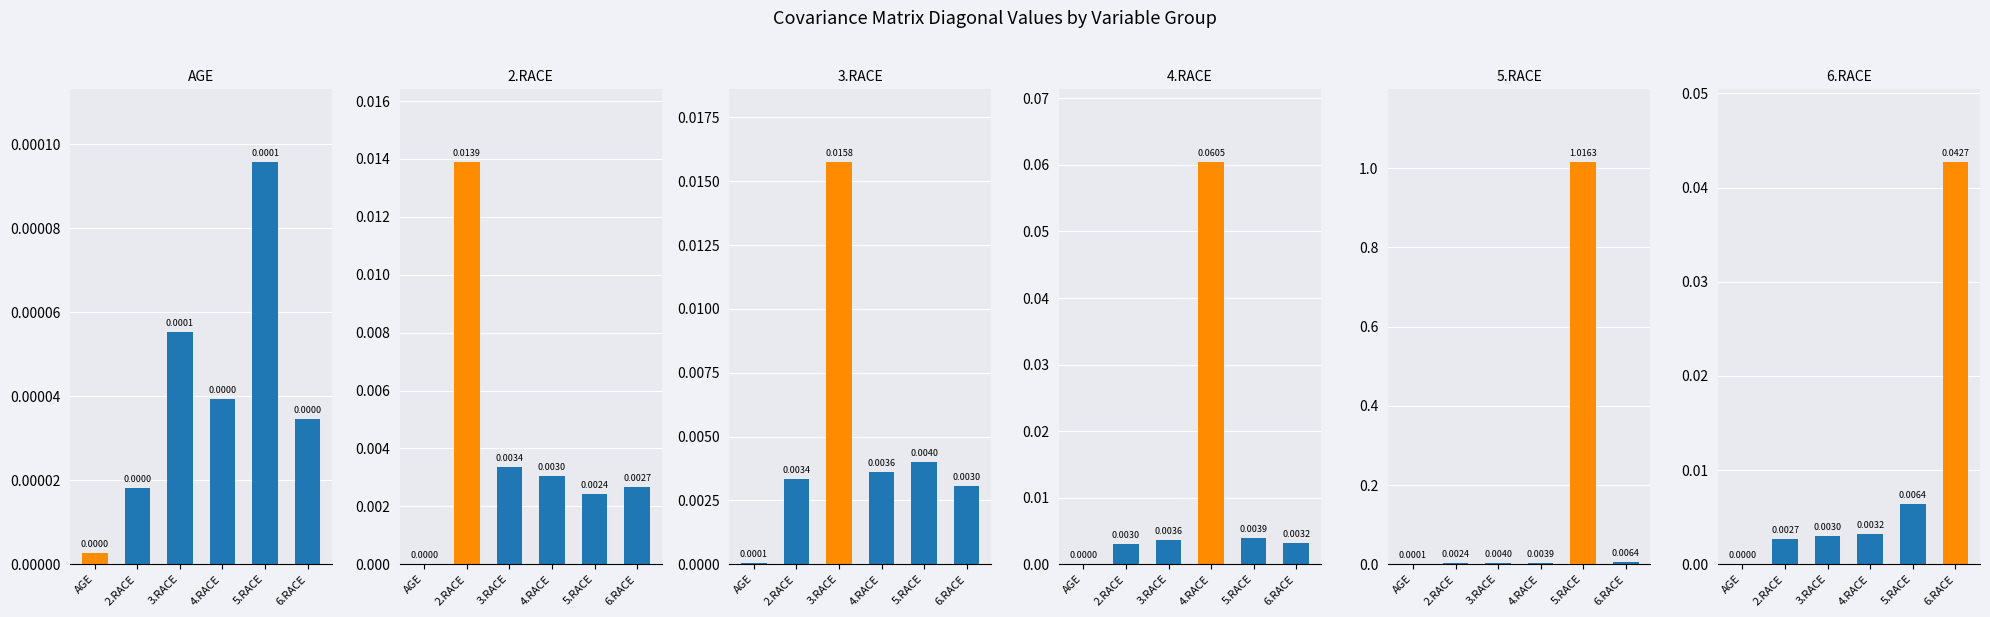

Which series has the widest spread of values?

5.RACE